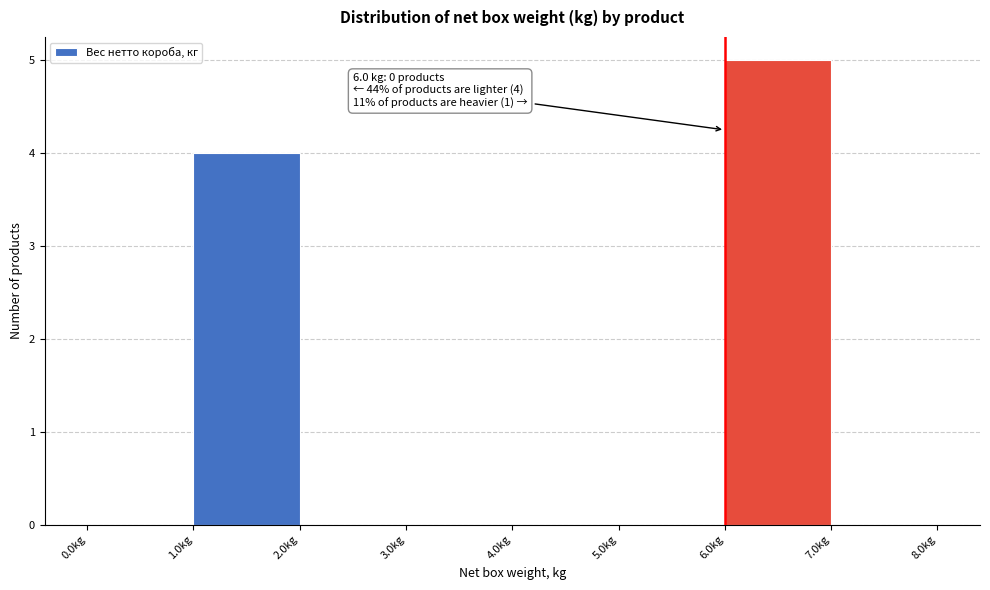

Over which range of the x-axis is the bar tallest?

6 to 7